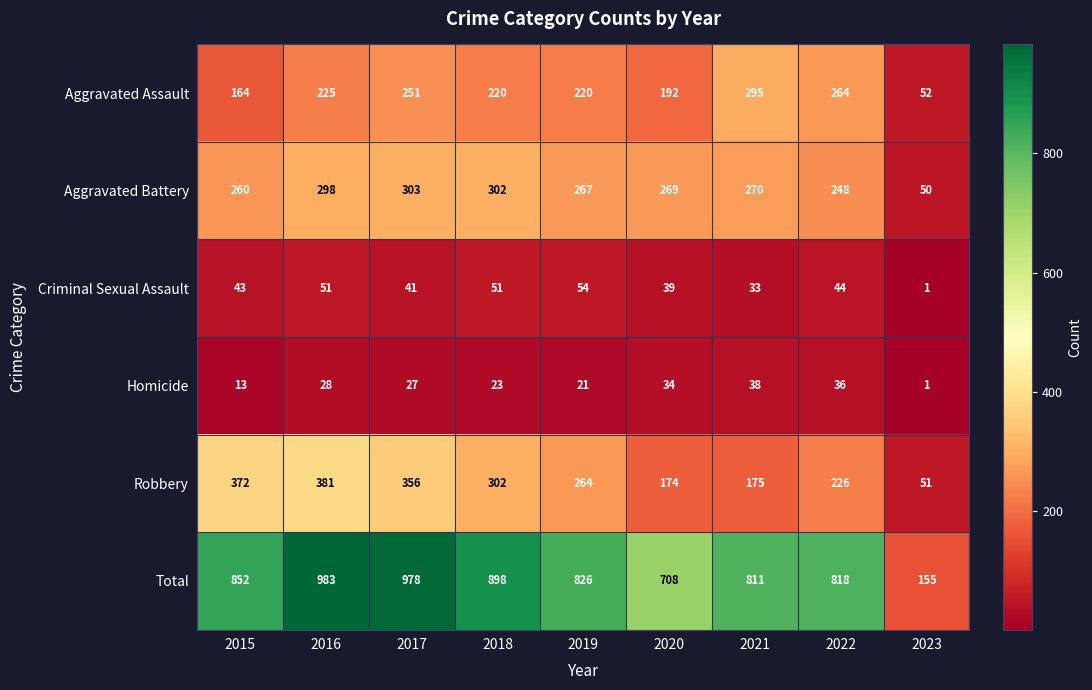

At 2017, list the series in order from smallest to largest.

Homicide, Criminal Sexual Assault, Aggravated Assault, Aggravated Battery, Robbery, Total